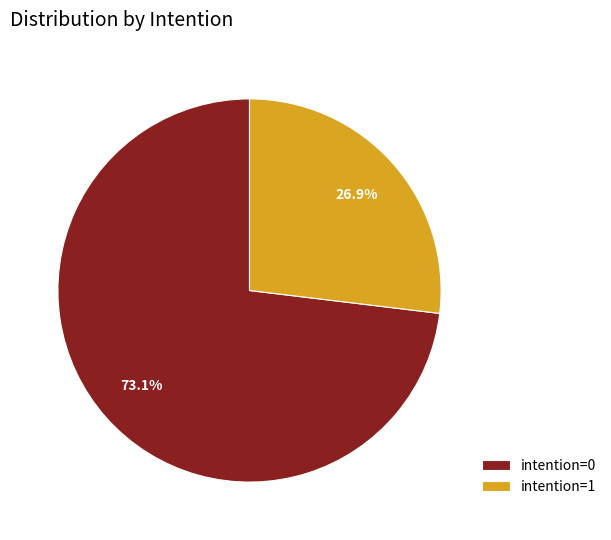

Approximately how many times larger is the value at intention=1 compared to intention=0?

0.4